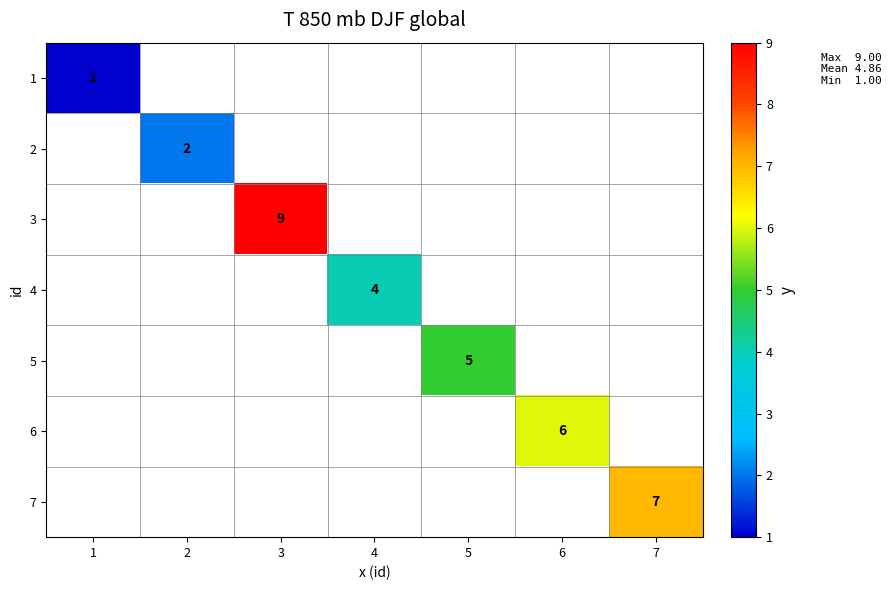

True or false: 1 has a value of 0.4 at 1.

False